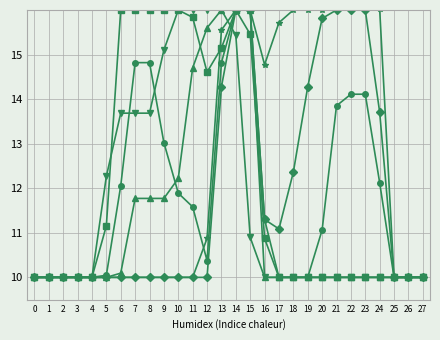

What is the difference between the highest and lowest values at 22?

6.0